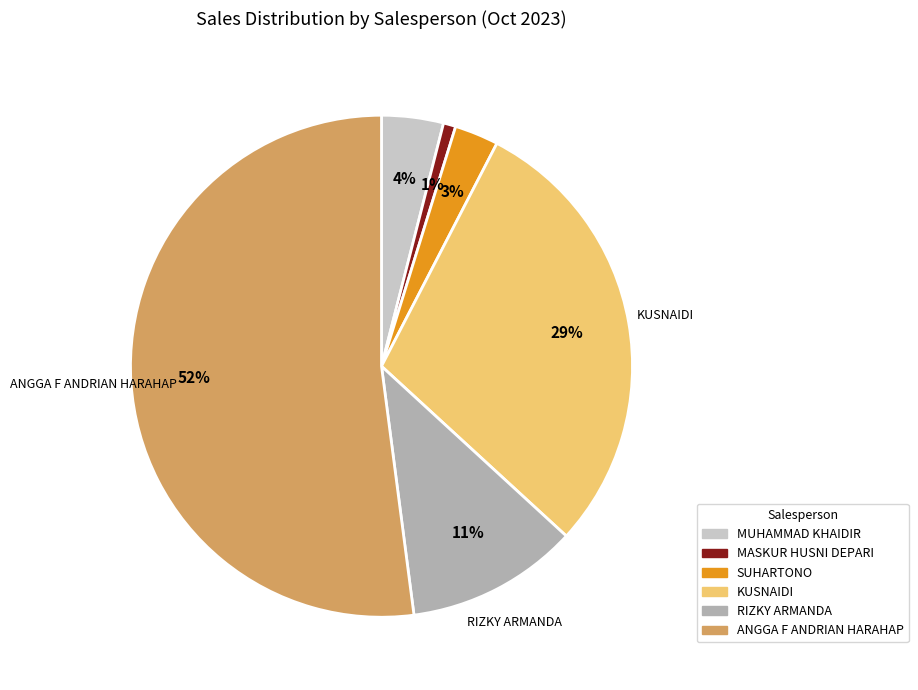

What percentage is the MUHAMMAD KHAIDIR slice, to the nearest percent?

4%